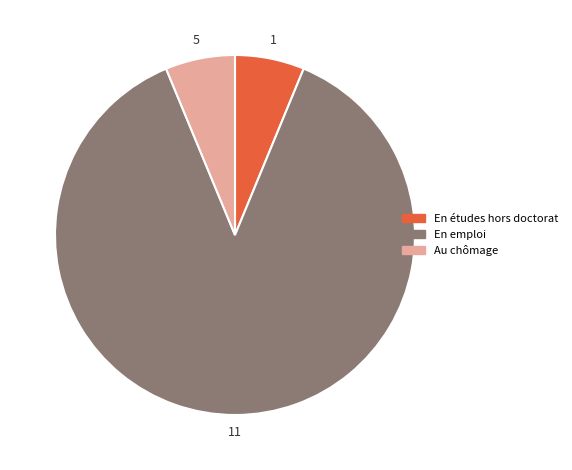

Combined, do Au chômage and En études hors doctorat account for over 50%?

No